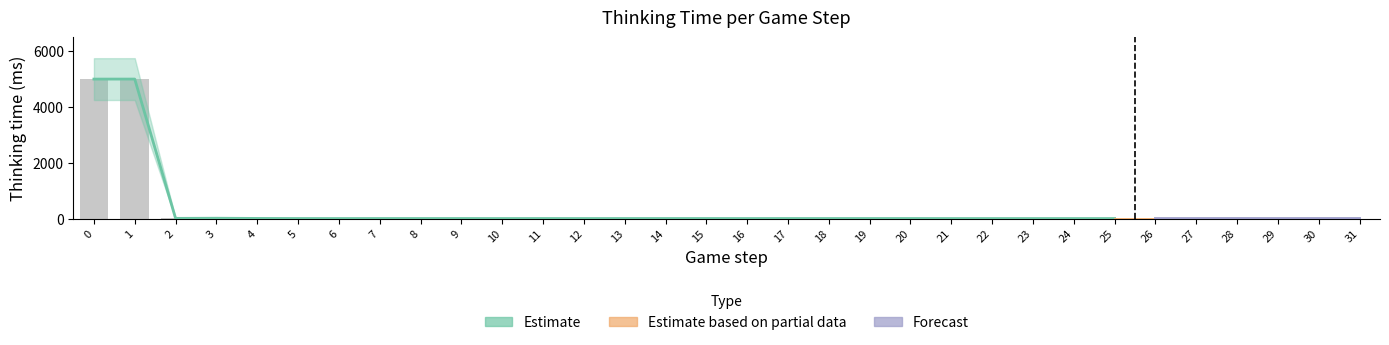

Reading left to right, extract all data points from this chart.

0=4988	1=4989	2=6	3=11	4=4	5=1	6=0	7=1	8=1	9=1	10=0	11=1	12=0	13=1	14=1	15=1	16=0	17=1	18=1	19=1	20=1	21=0	22=0	23=0	24=0	25=0	26=0	27=0	28=1	29=0	30=1	31=1